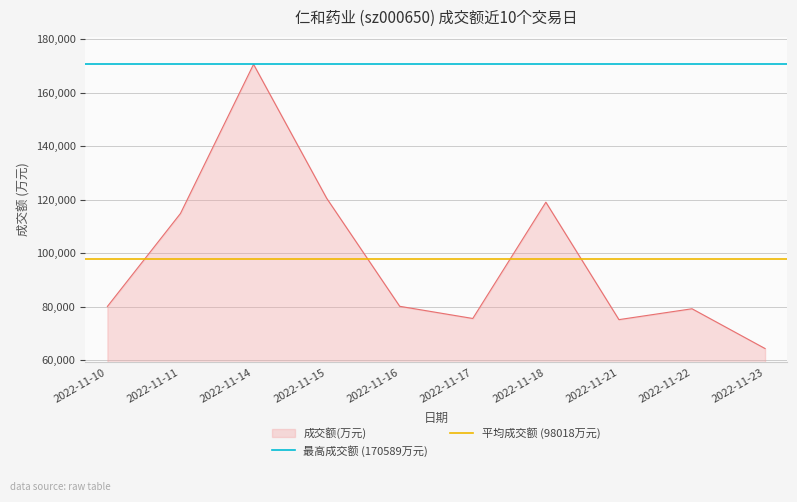

What is the value of the 平均成交额 (98018万元) point at the 2nd from the left?

98017.7